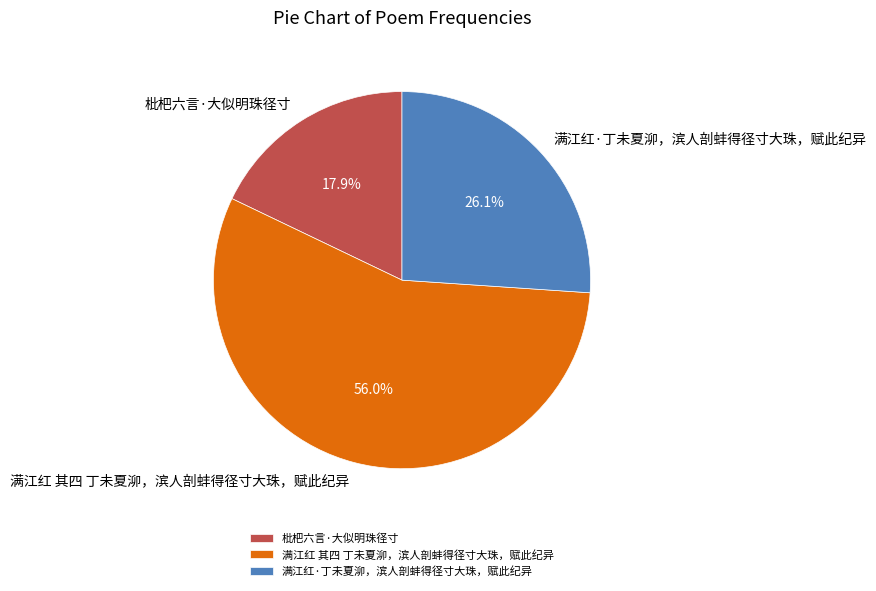

To the nearest percent, what percentage of the pie is 满江红 其四 丁未夏泖，滨人剖蚌得径寸大珠，赋此纪异?

56%